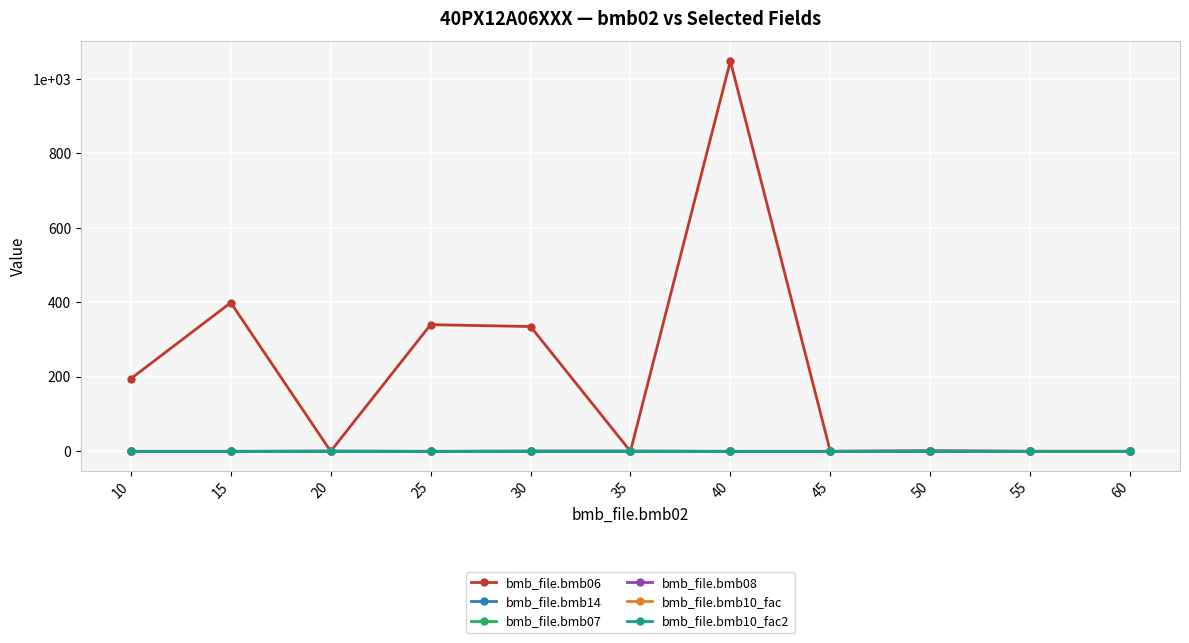

What is the minimum value for bmb_file.bmb10_fac?

1.0